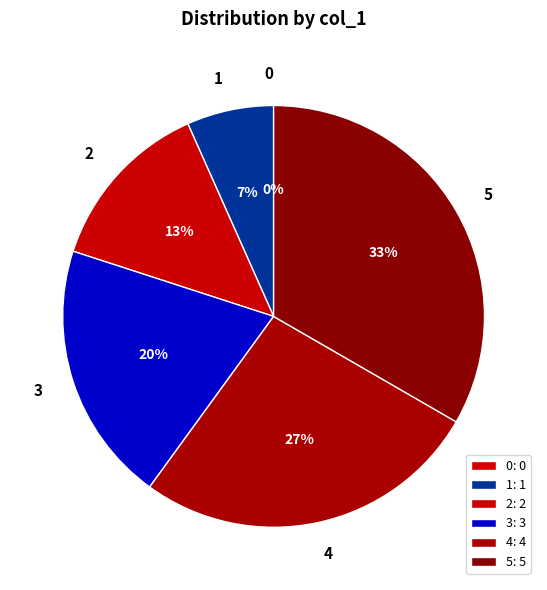

What is the largest slice in the pie chart?

5